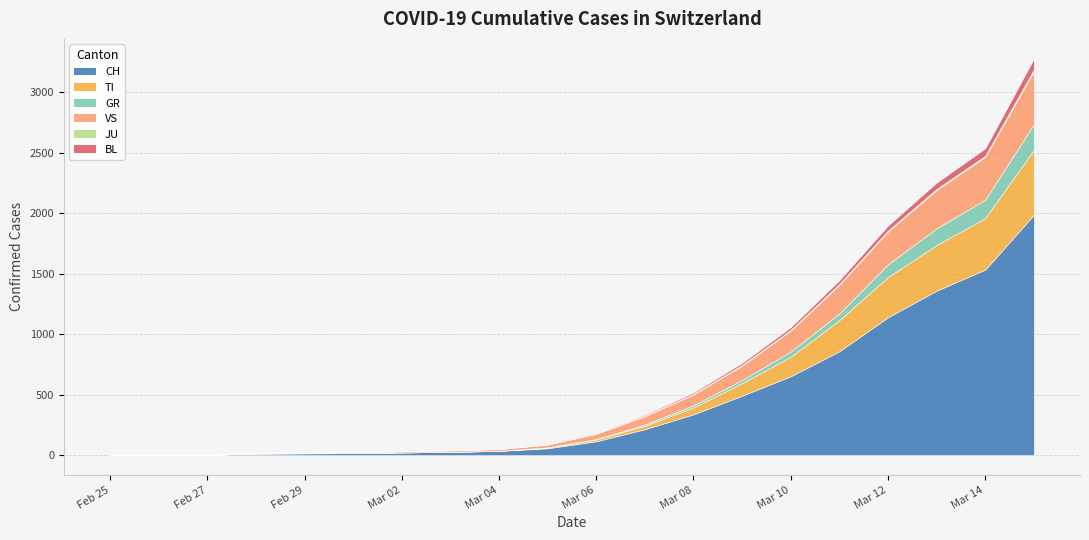

How many data points does each series have?

20